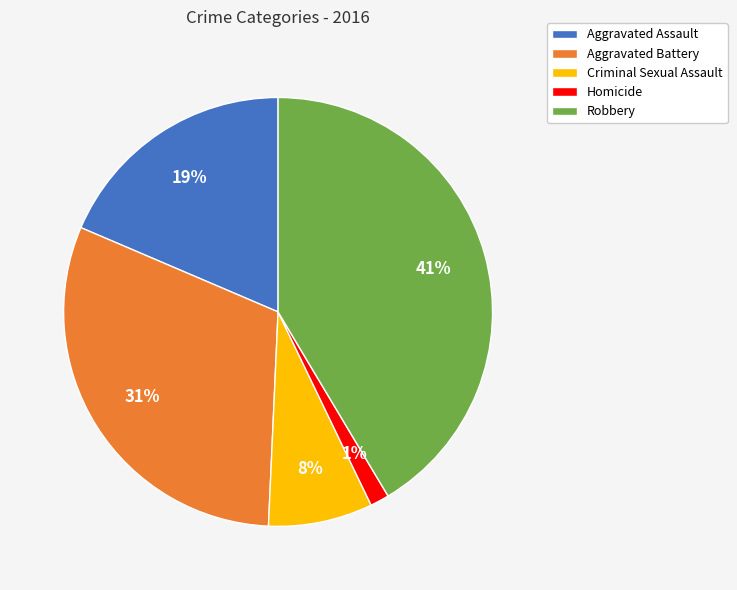

To the nearest percent, what is the average slice percentage?

20%